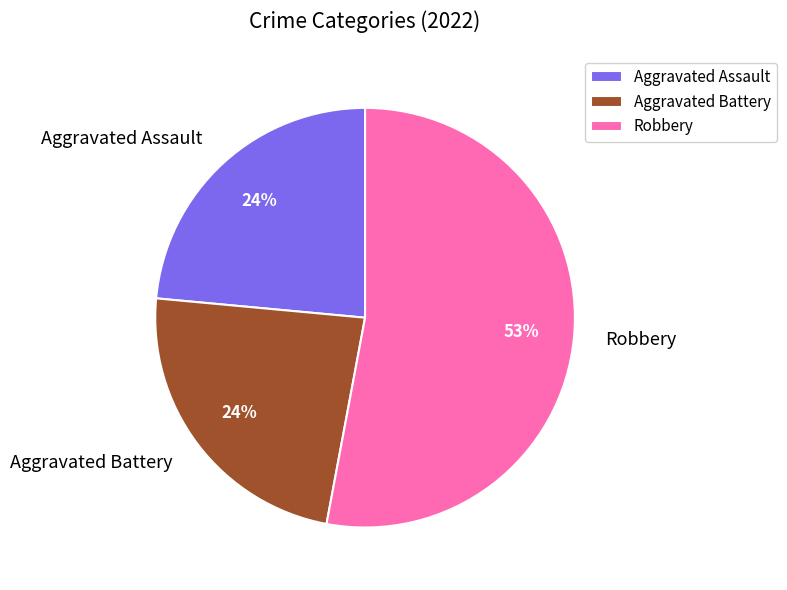

Which has a higher value, Robbery or Aggravated Assault?

Robbery